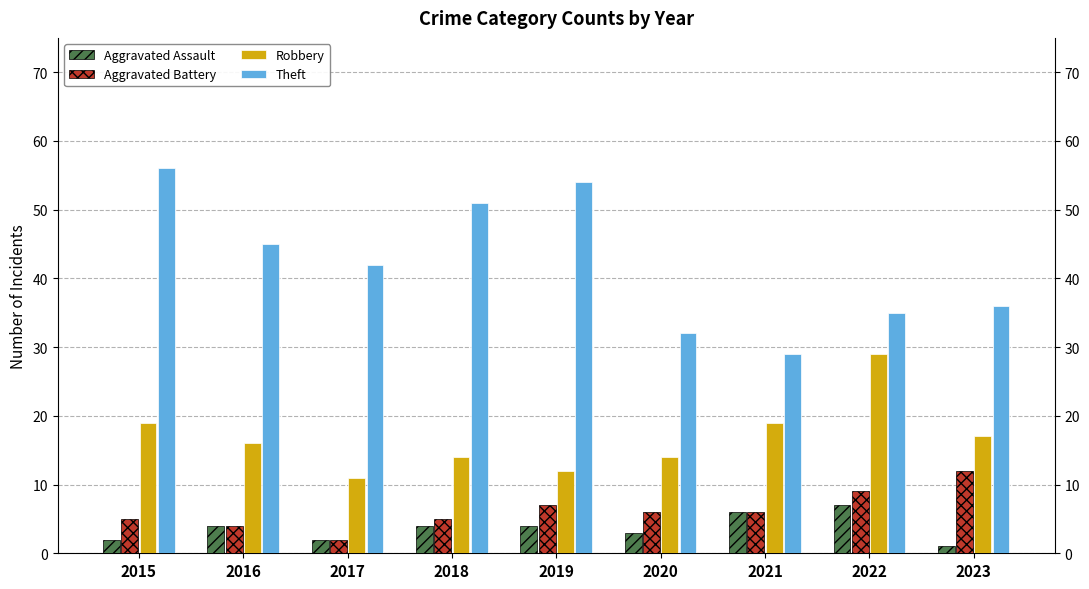

List the labels in order of Aggravated Assault value, largest first.

2022, 2021, 2016, 2018, 2019, 2020, 2015, 2017, 2023